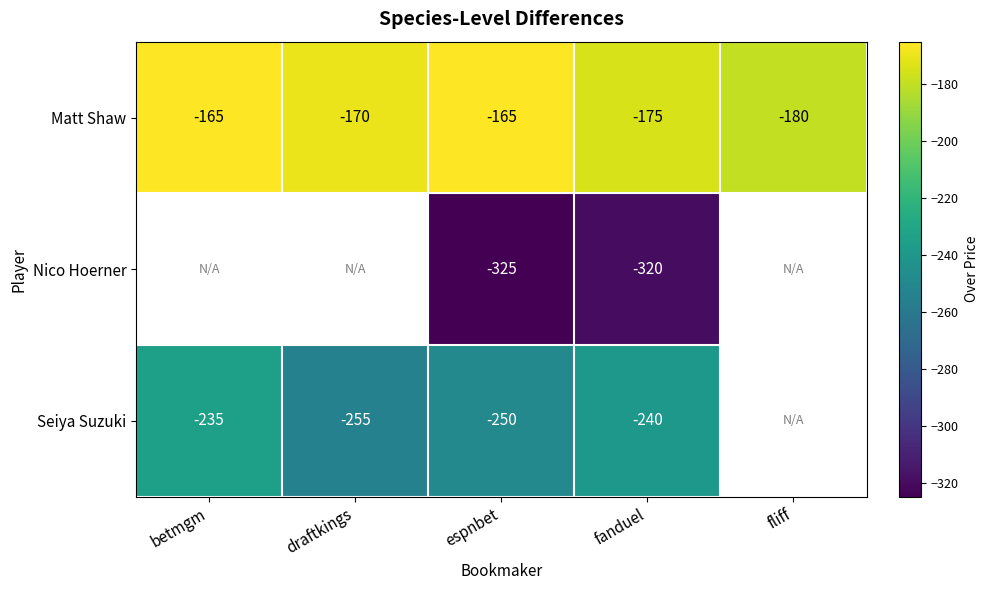

Count the Matt Shaw values in the range -175 to -165.

4